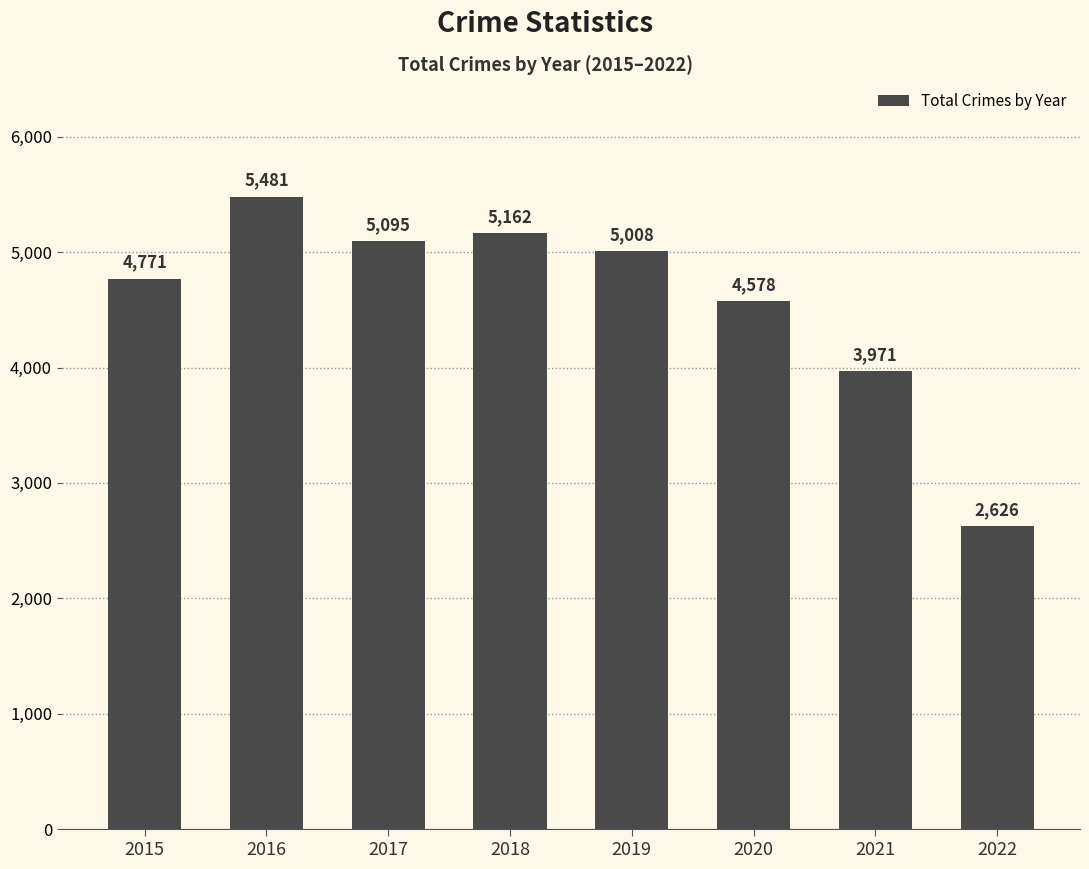

The value at 2015 is 4771. True or false?

True